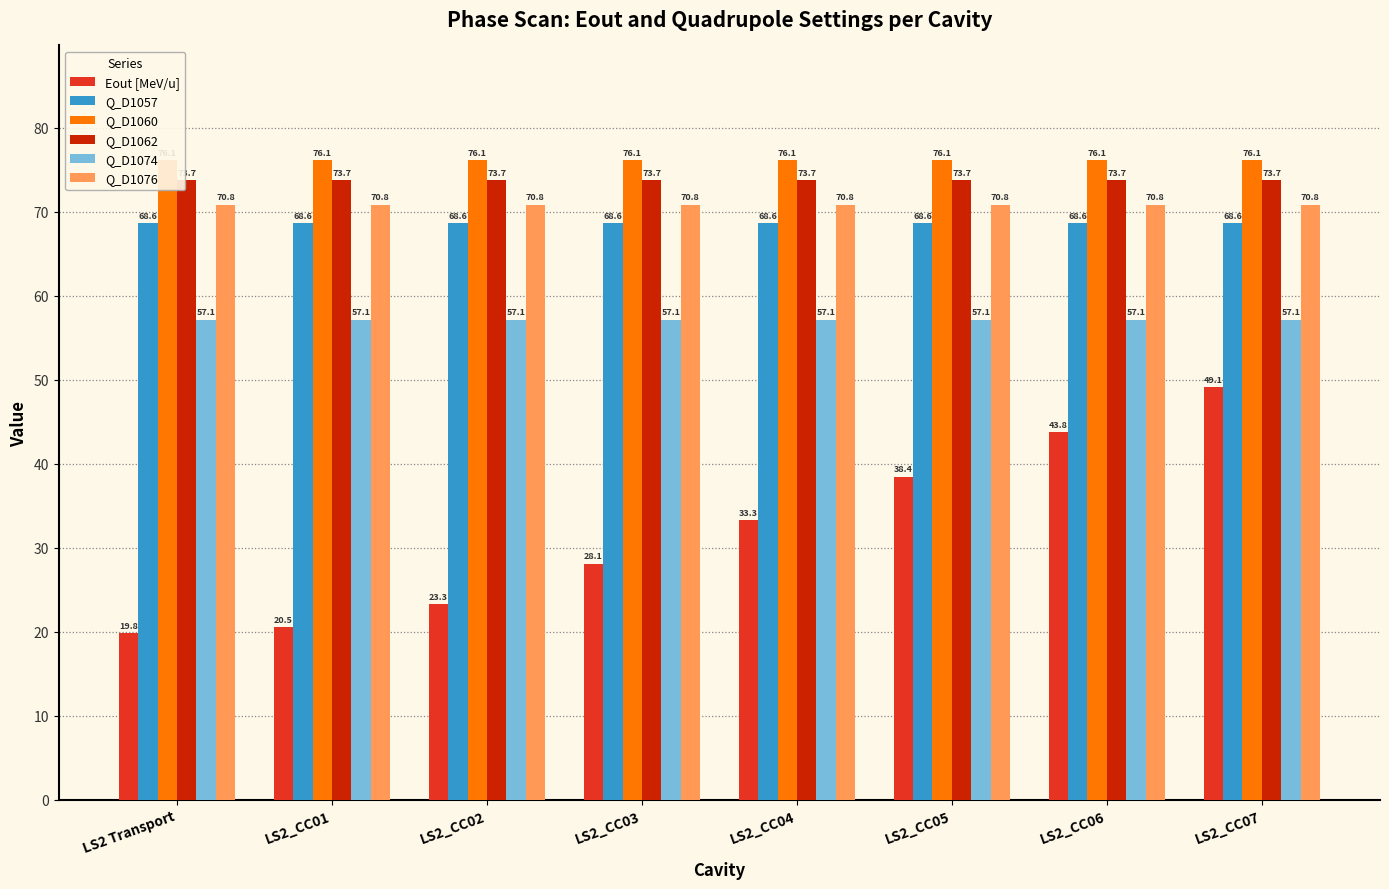

How many series are shown in this chart?

6